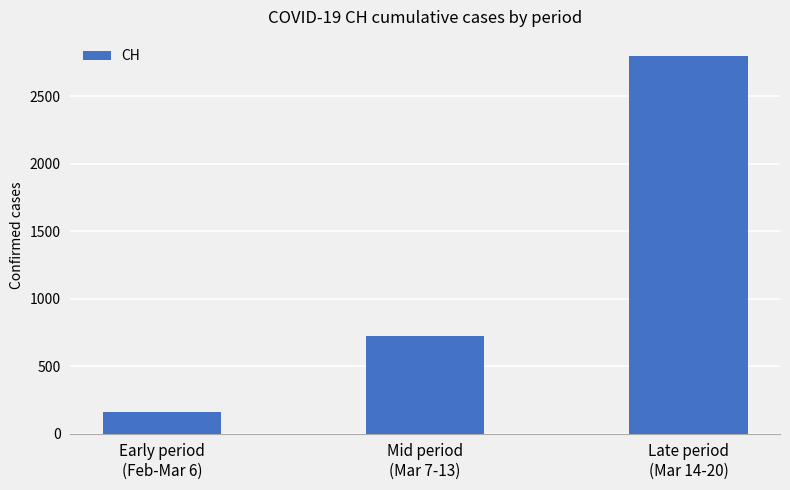

Which has a higher value, Mid period
(Mar 7-13) or Early period
(Feb-Mar 6)?

Mid period
(Mar 7-13)